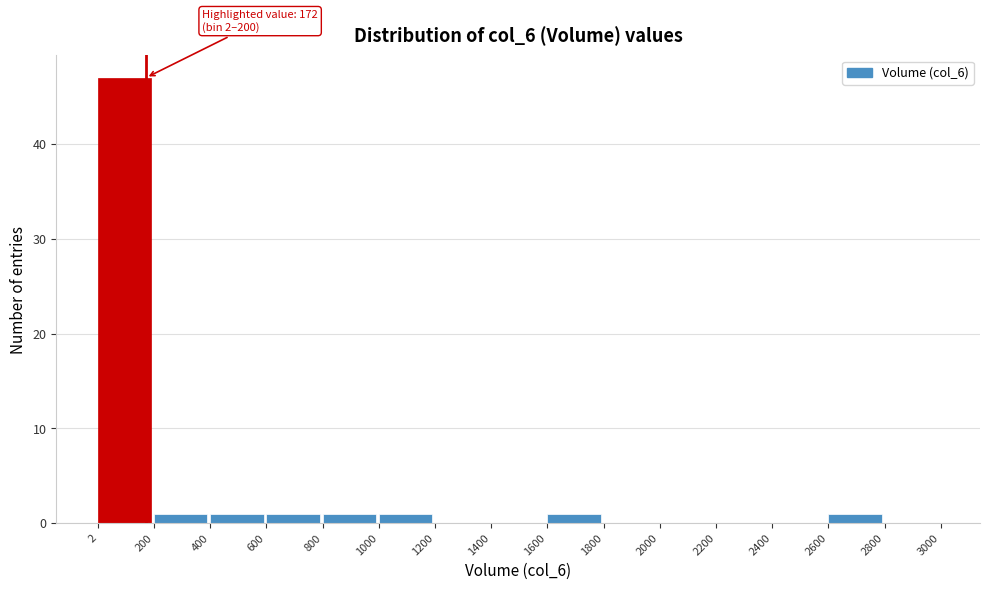

Which range on the x-axis has the tallest bar?

2 to 200